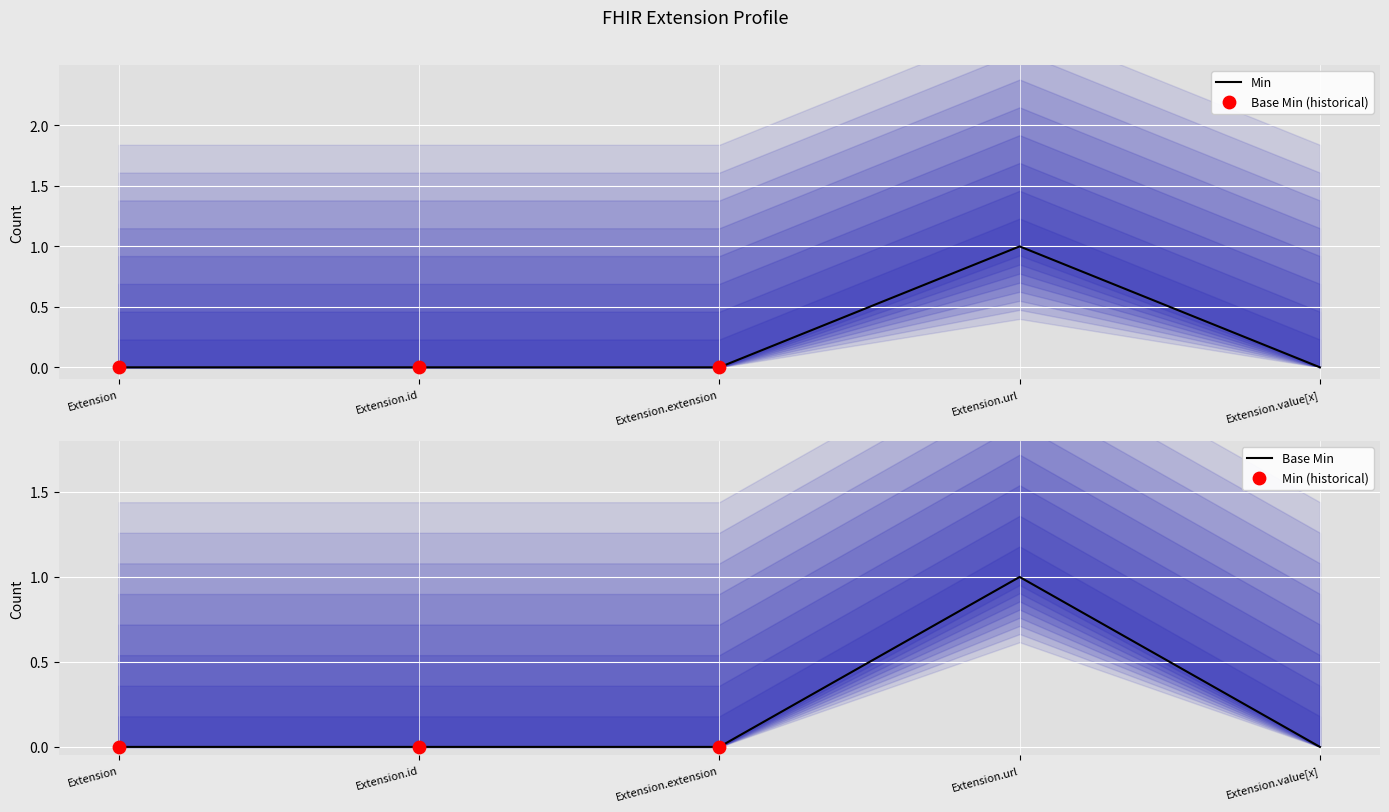

Which series contains the highest Y value?

Min